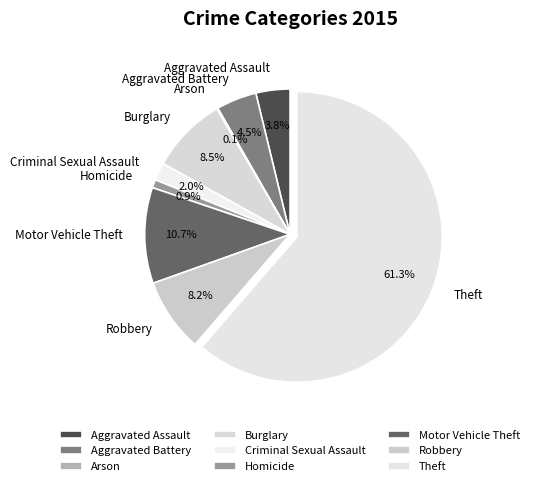

What portion of the pie excludes Aggravated Assault?

96.2%